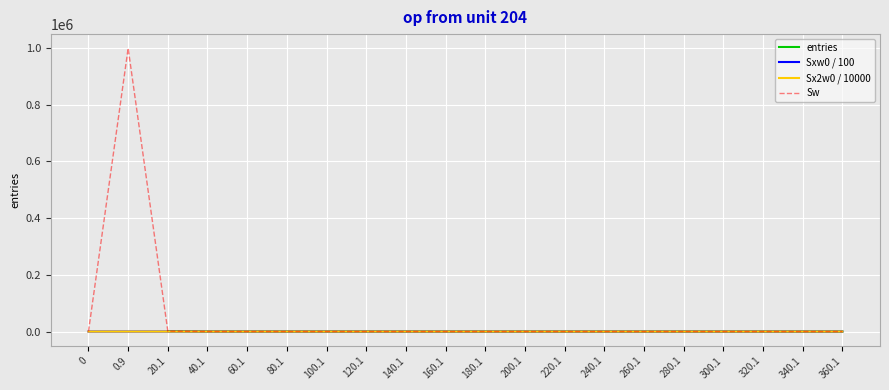

In entries, how many points are higher than both neighbors (excluding endpoints)?

2